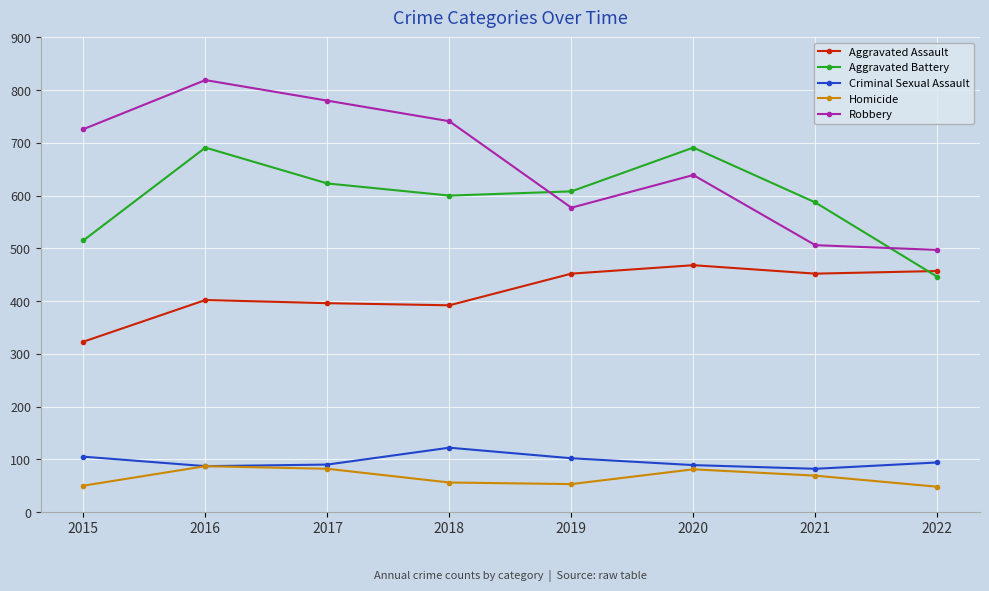

At which category is the sum across all series the highest?

2016